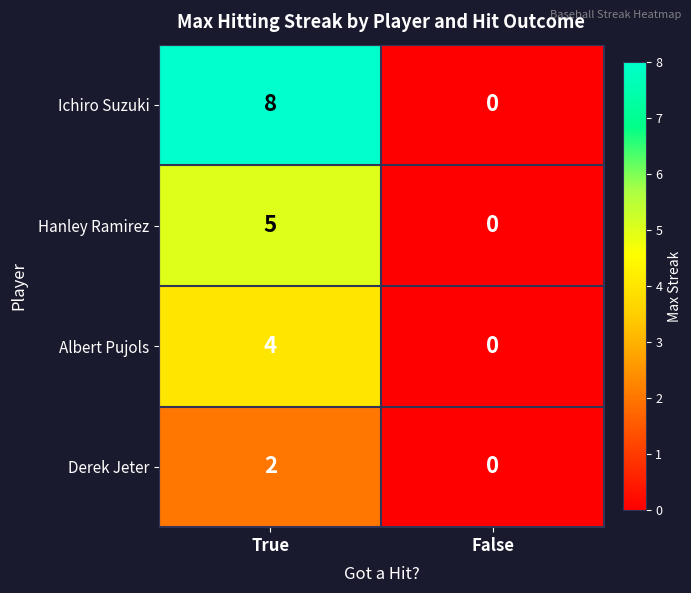

What is the total value across all series at True?

19